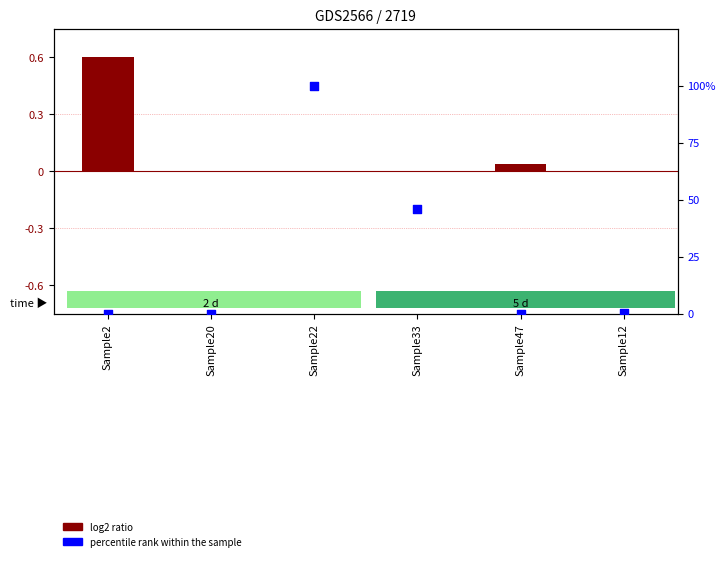

Which series reaches the minimum Y coordinate?

log2 ratio